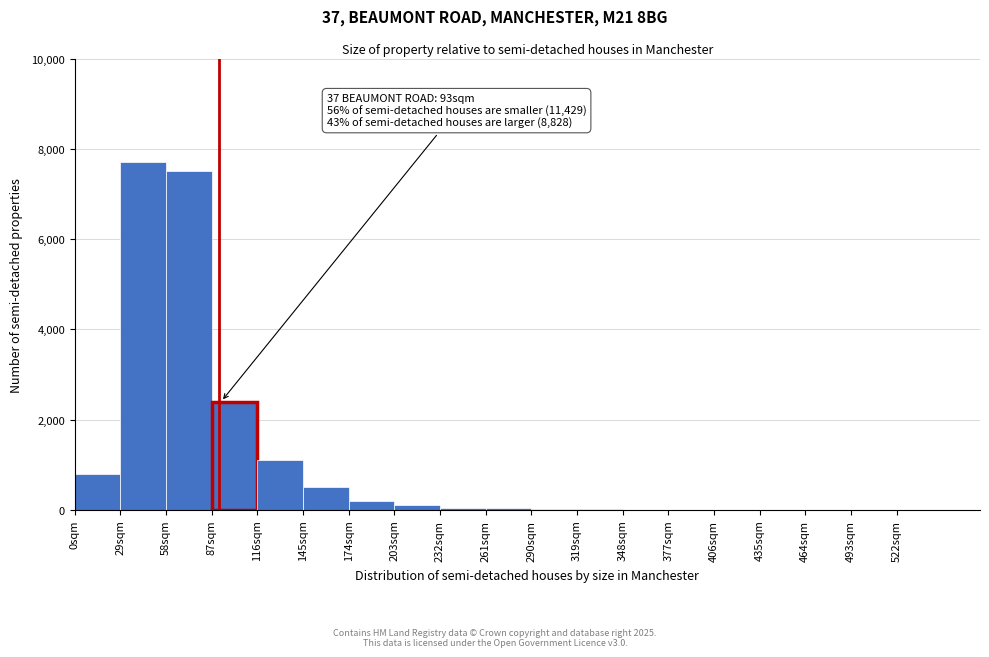

Which range on the x-axis has the tallest bar?

29 to 58